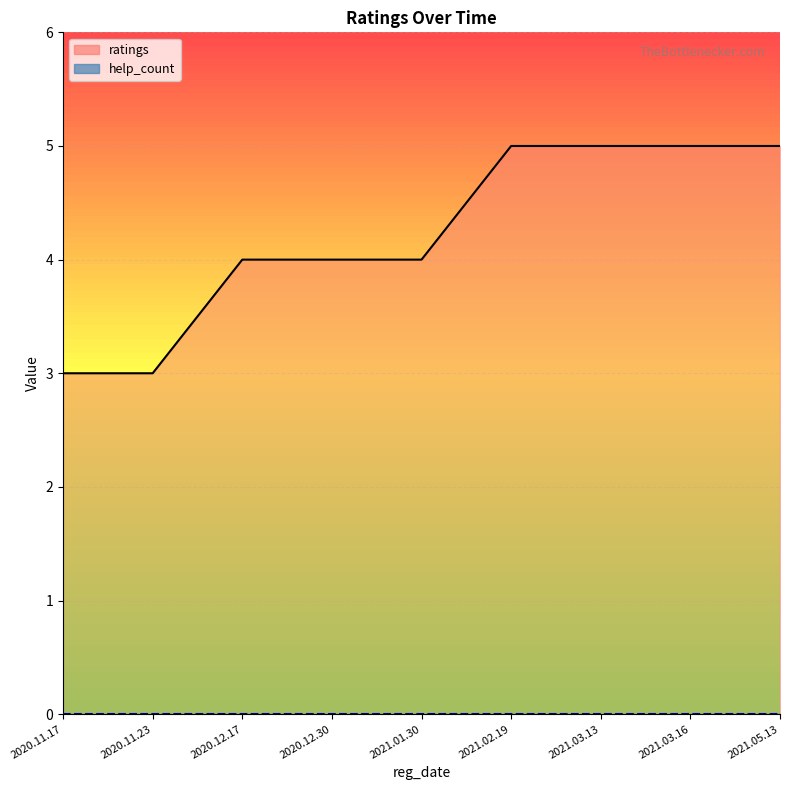

Count the number of categories in the chart.

9